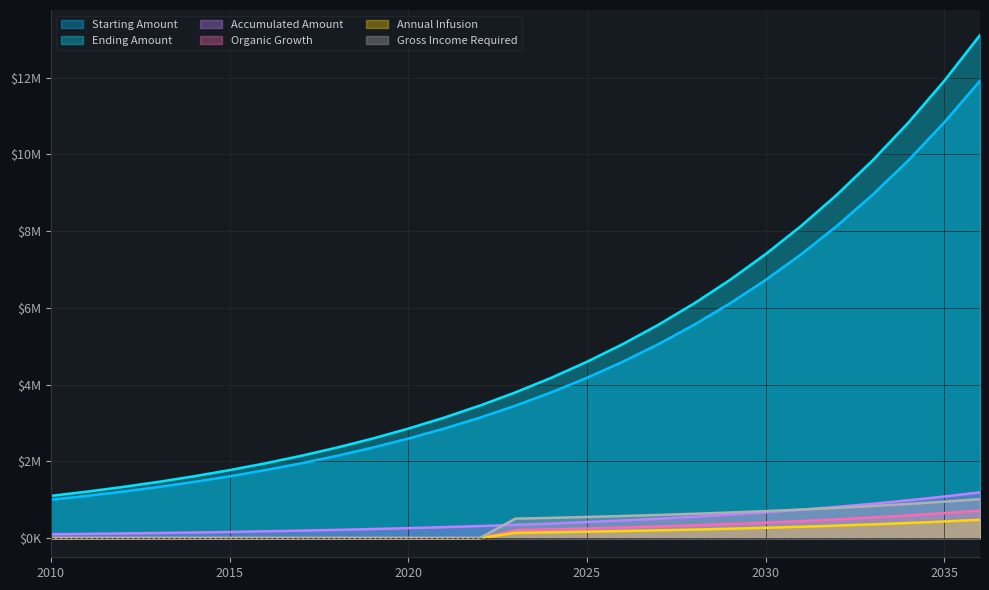

At which label does Accumulated Amount reach its minimum?

2010